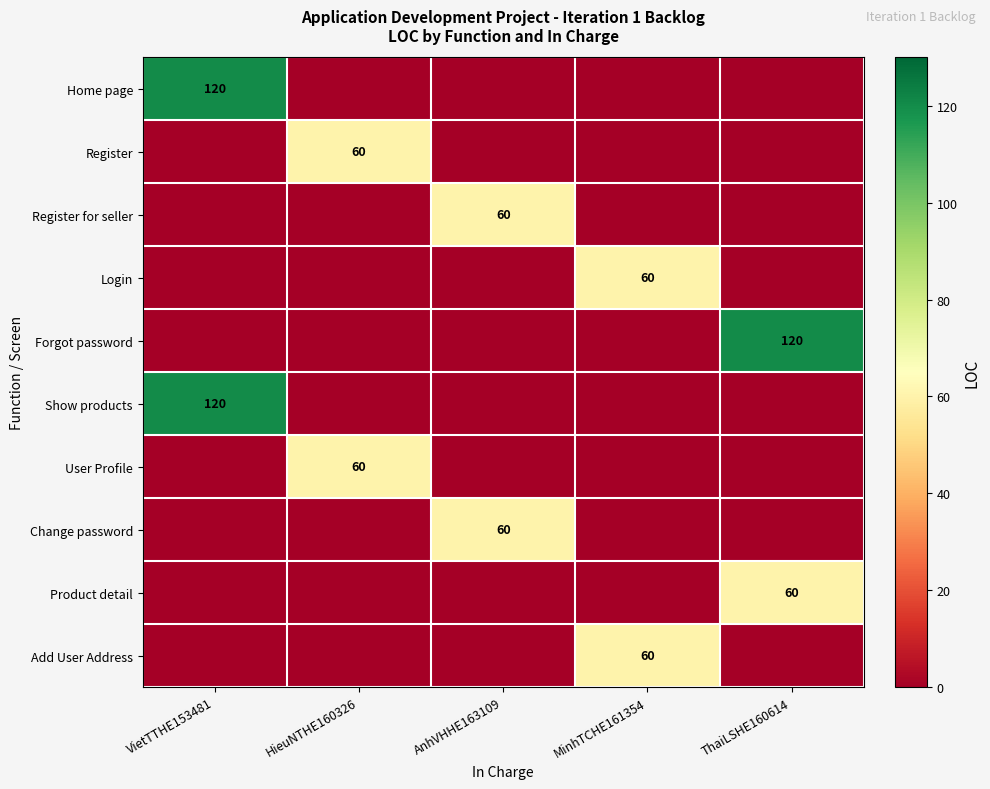

The Home page series shows 179 at VietTTHE153481. True or false?

False